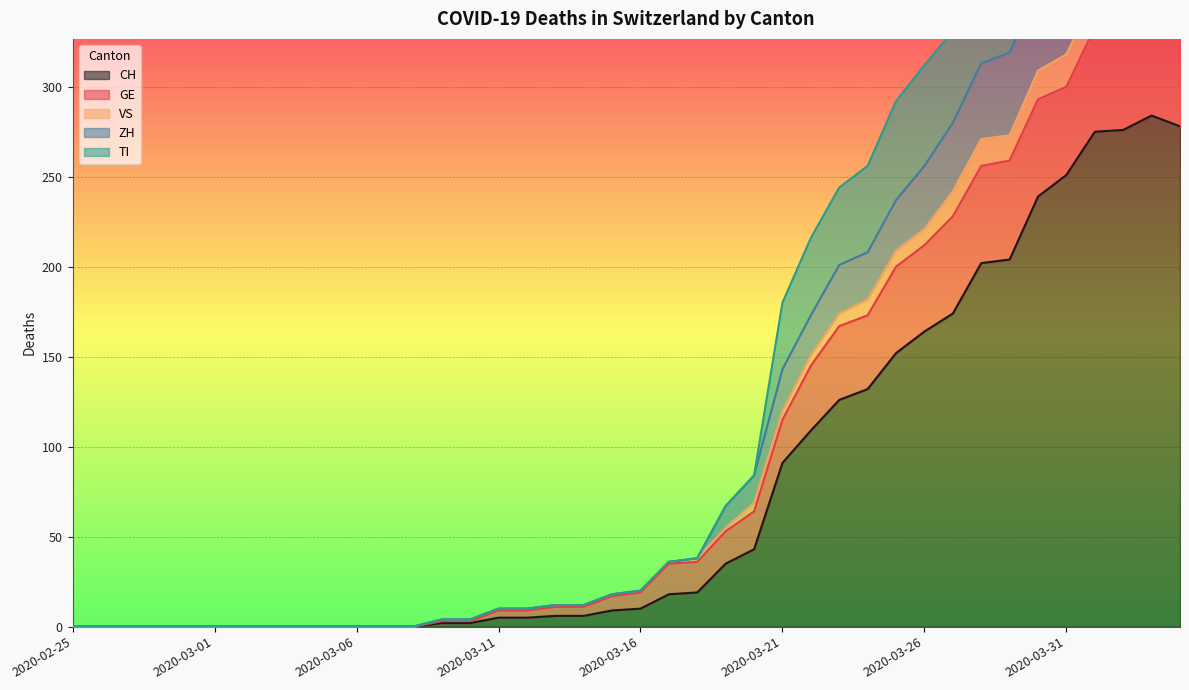

What is the maximum value for CH?

284